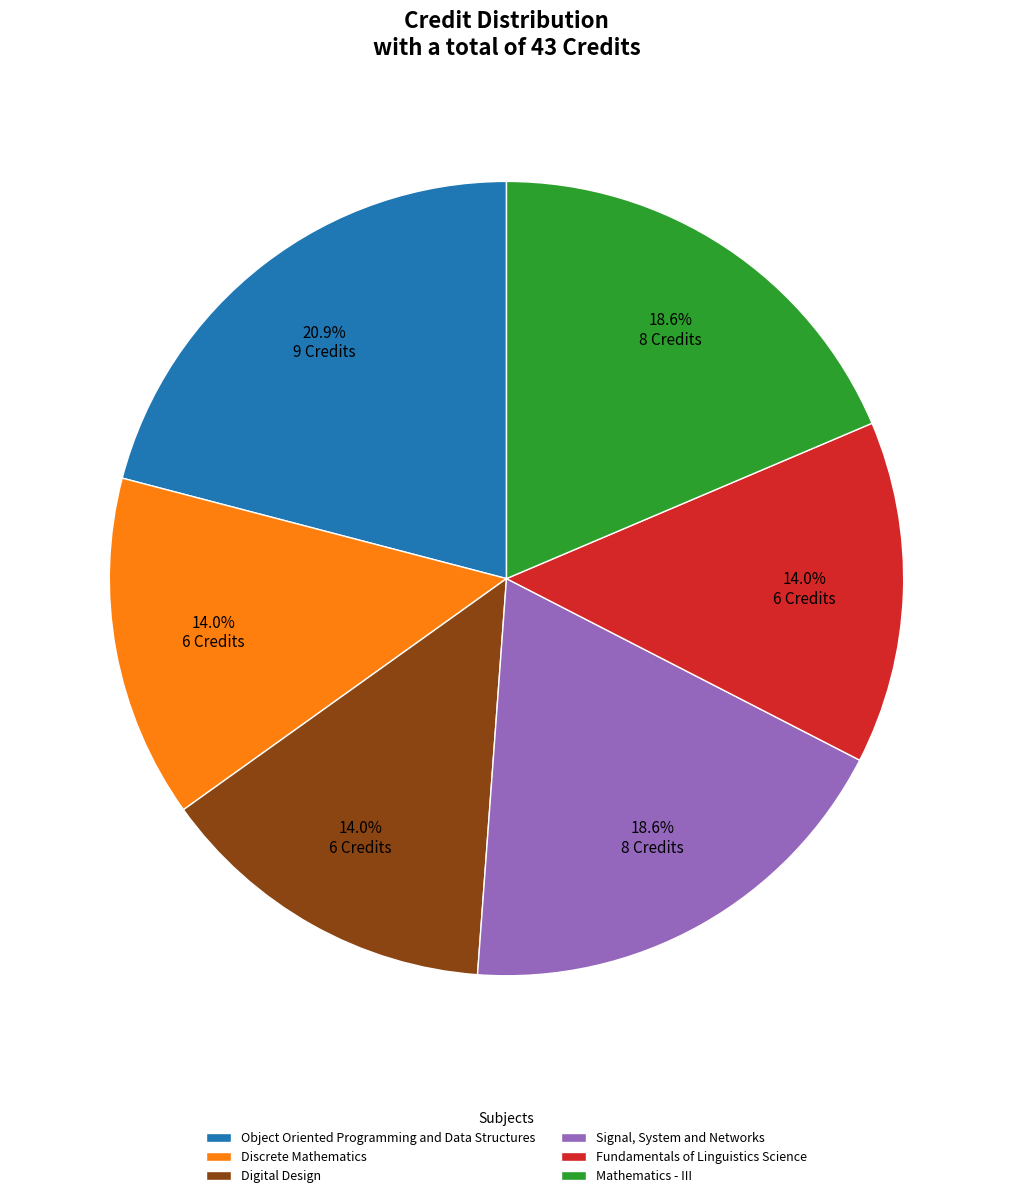

Which category has the biggest portion of the pie?

Object Oriented Programming and Data Structures